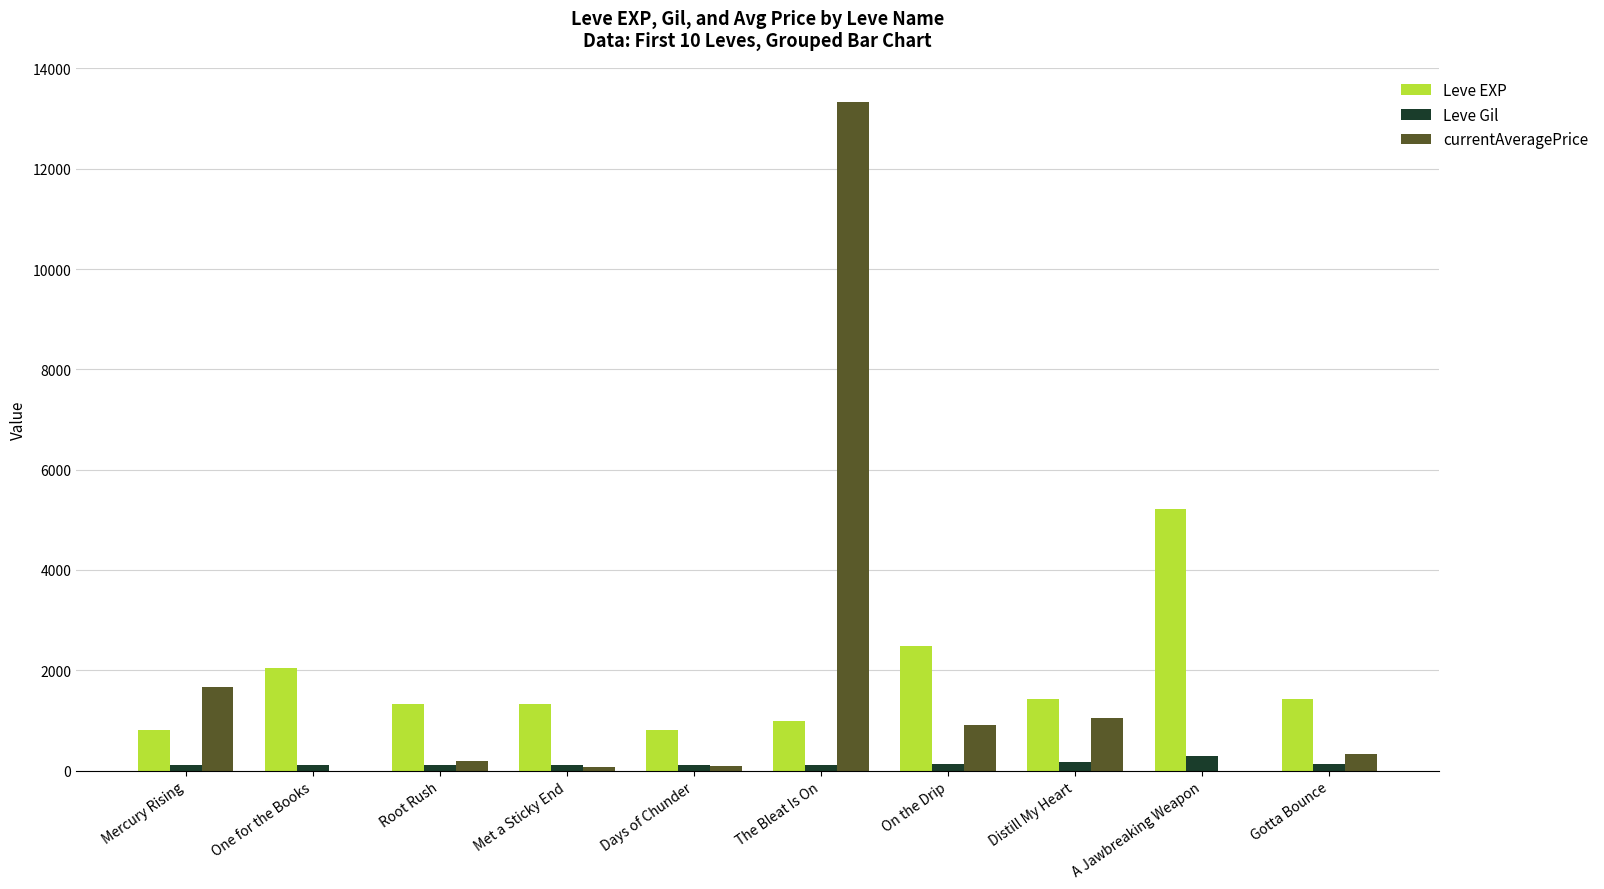

Between Met a Sticky End and On the Drip, which series saw the biggest shift?

Leve EXP